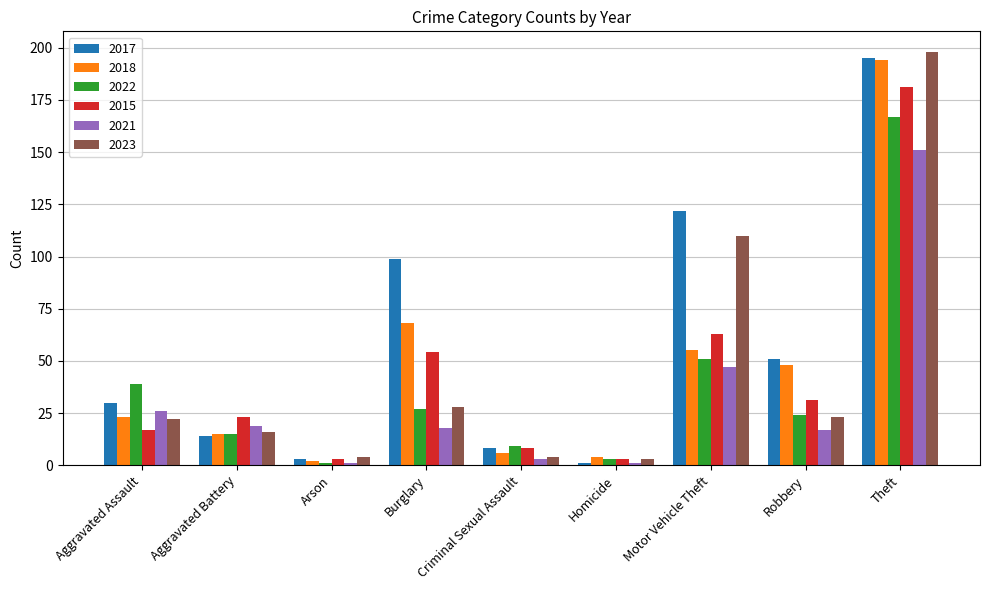

Reading left to right, extract all data points from this chart.

2017: 30	14	3	99	8	1	122	51	195
2018: 23	15	2	68	6	4	55	48	194
2022: 39	15	1	27	9	3	51	24	167
2015: 17	23	3	54	8	3	63	31	181
2021: 26	19	1	18	3	1	47	17	151
2023: 22	16	4	28	4	3	110	23	198